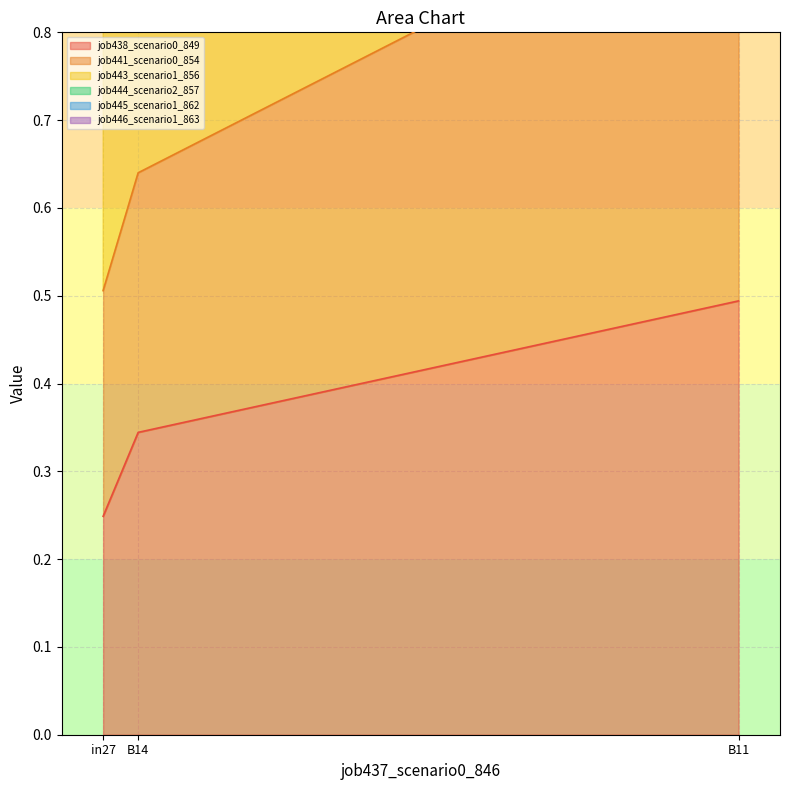

What is the smallest value displayed?

0.2